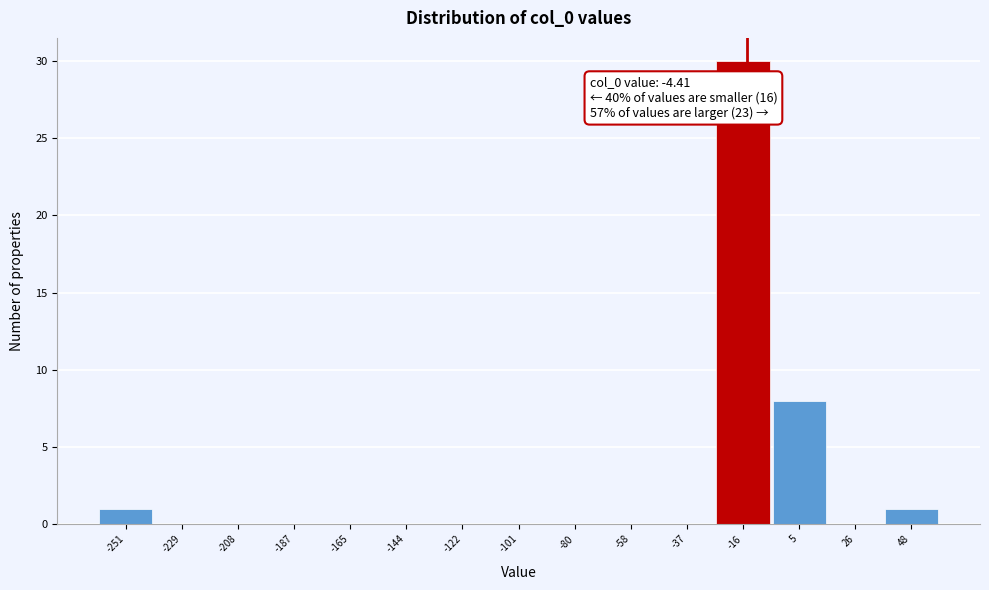

Reading right to left, what are all the values shown in this chart?

48=1	26=0	5=8	-16=30	-37=0	-58=0	-80=0	-101=0	-122=0	-144=0	-165=0	-187=0	-208=0	-229=0	-251=1